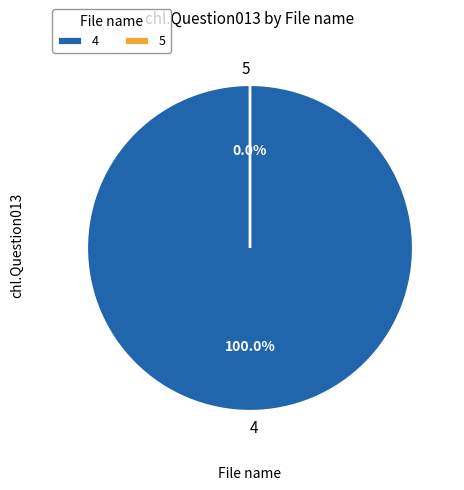

Which category has the biggest portion of the pie?

4